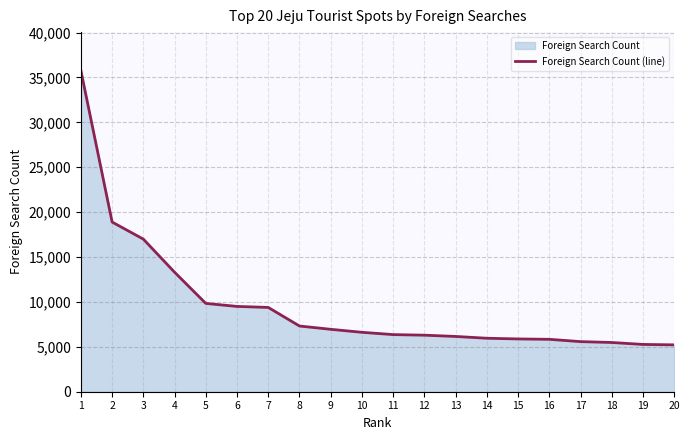

How many values are below 6616?

10